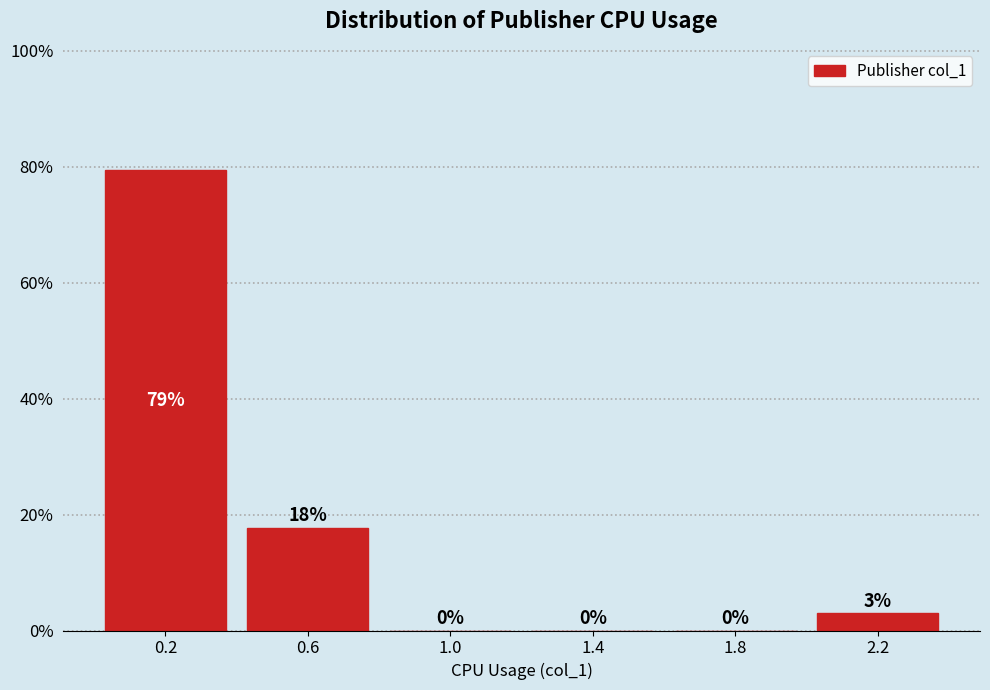

What is the sum of all values?

100.0